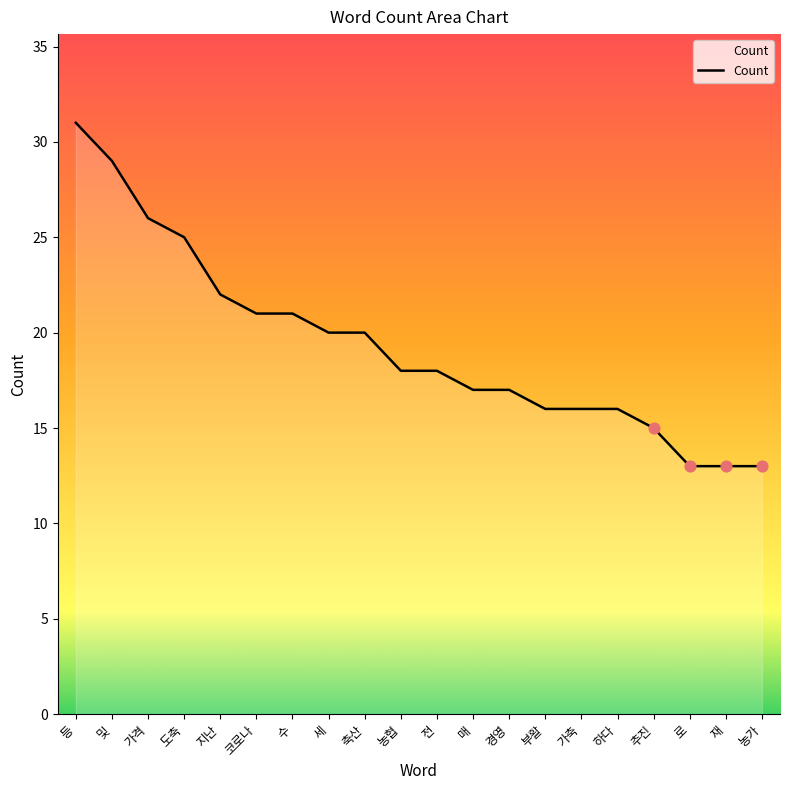

Between 가격 and 경영, which is larger?

가격